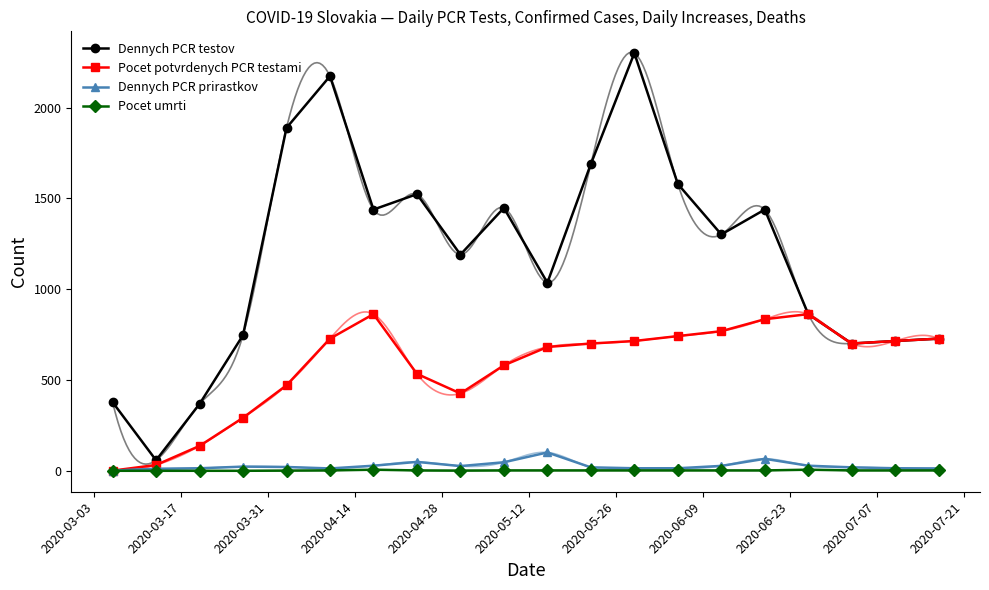

Reading left to right, extract all data points from this chart.

Dennych PCR testov: 378	58	368	747	1889	2174	1439	1524	1191	1448	1036	1690	2301	1580	1302	1439	863	701	715	728
Pocet potvrdenych PCR testami: 1	32	137	292	471	728	863	534	426	581	682	701	715	742	769	835	863	701	715	728
Dennych PCR prirastkov: 1	11	14	23	21	13	28	49	26	47	101	19	14	14	27	66	28	19	14	13
Pocet umrti: 0	0	0	0	1	2	6	2	1	2	2	2	2	2	2	2	6	2	2	2